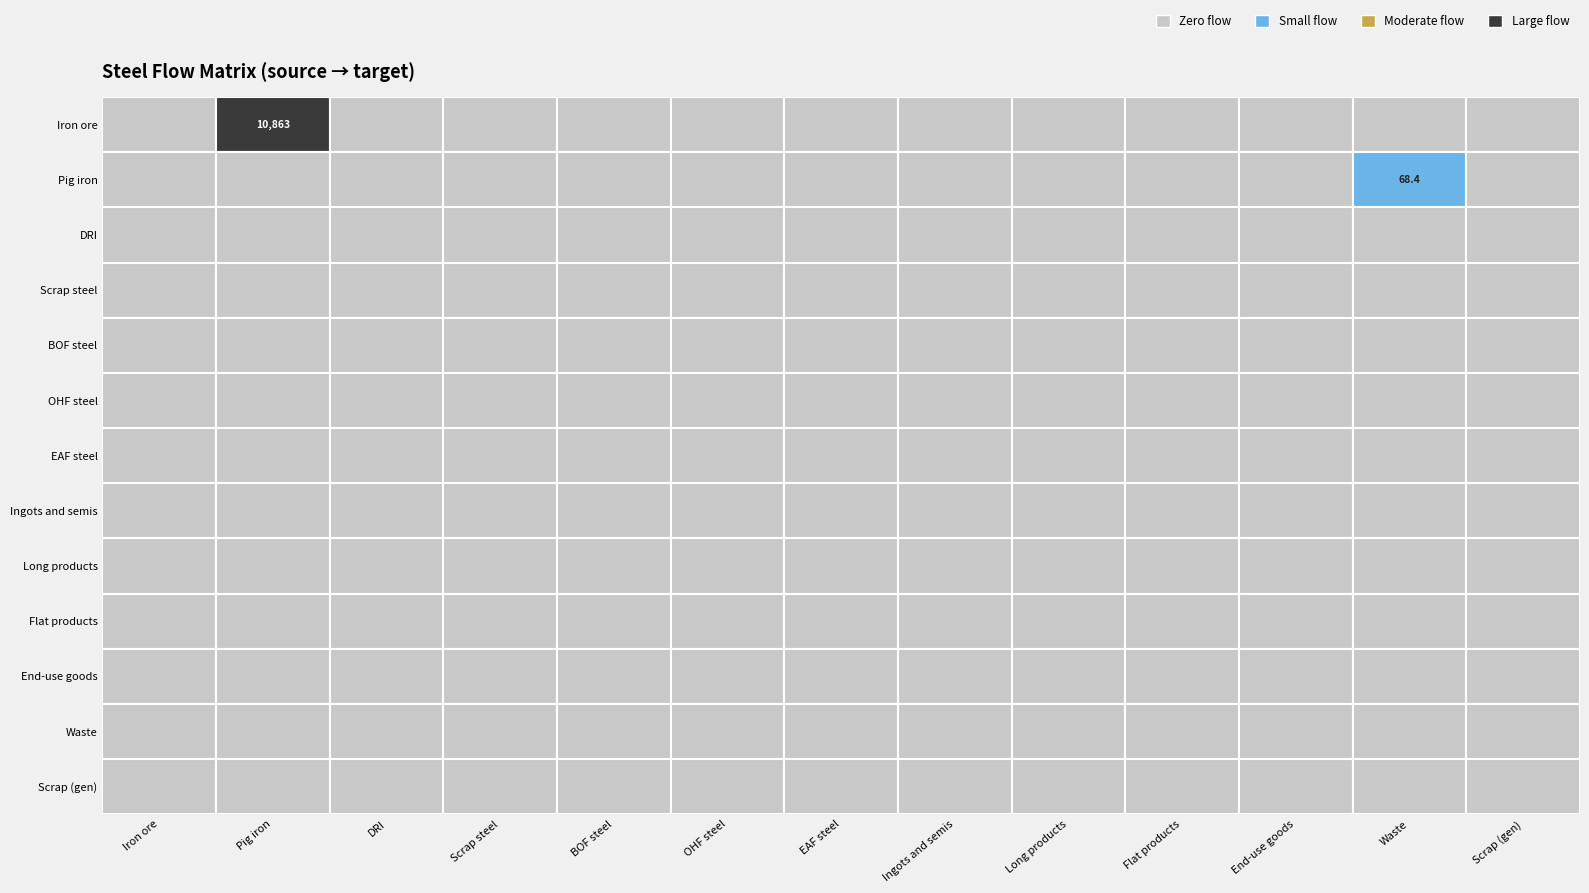

Which series changed the most between 6 and 9?

Iron ore